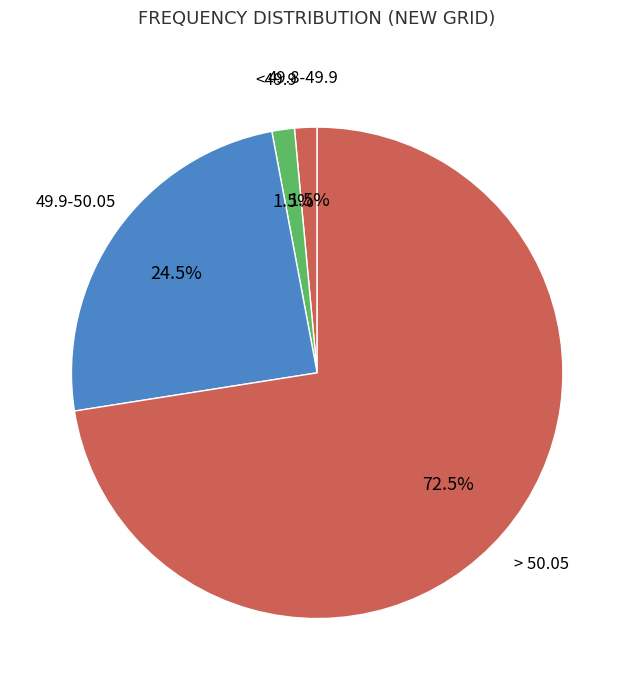

To the nearest percent, what is the difference between the 49.9-50.05 and 49.8-49.9 slice percentages?

23%